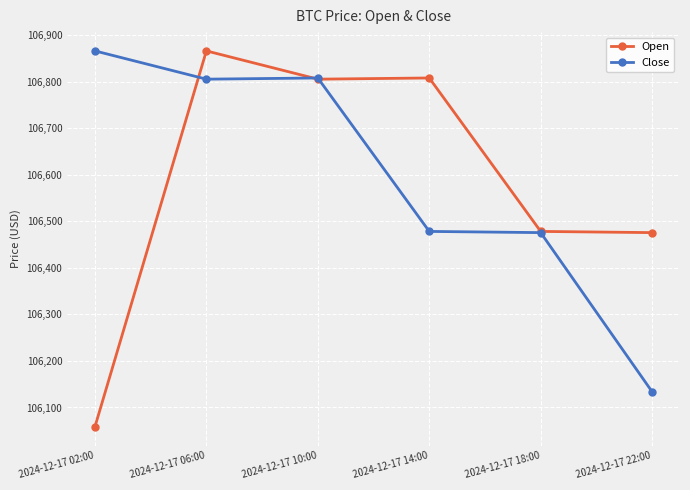

Which series changed the most between 2024-12-17 14:00 and 2024-12-17 18:00?

Open